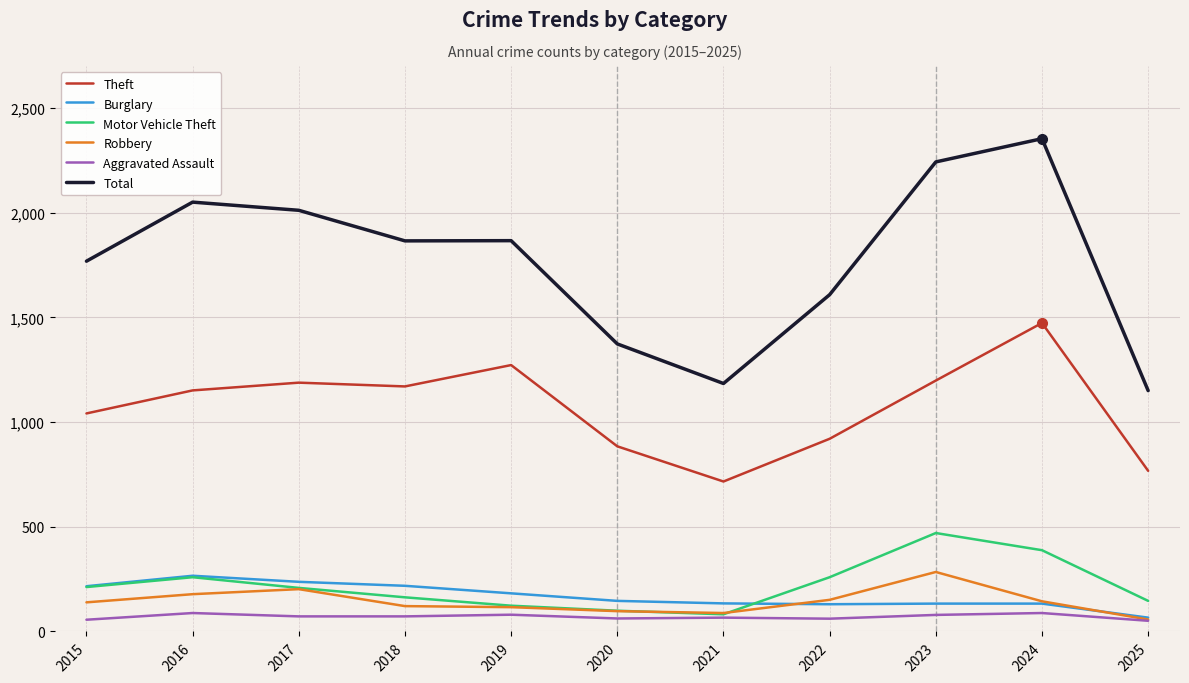

How many interior local peaks does the Motor Vehicle Theft series have?

2